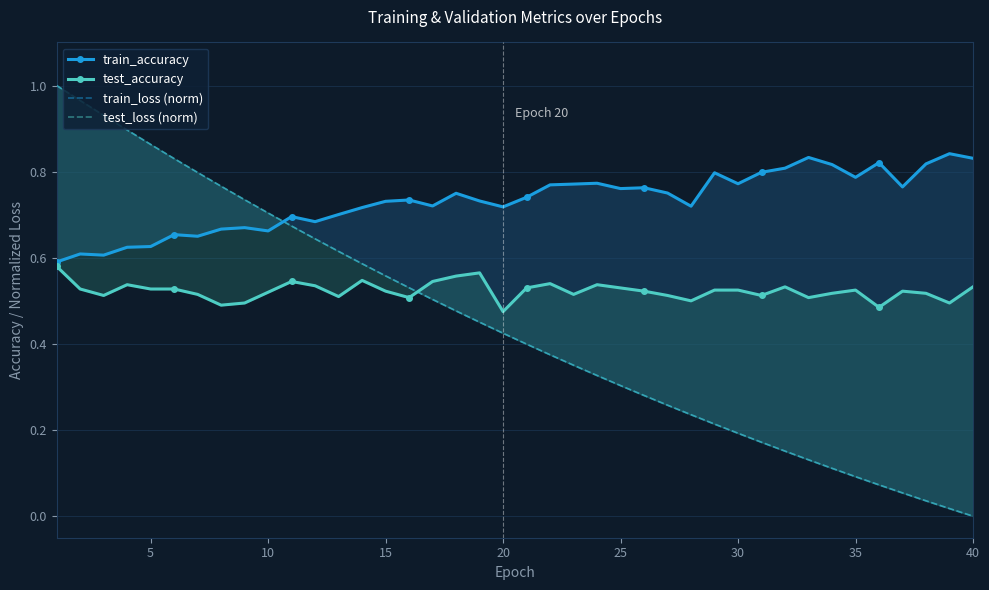

How many times do test_accuracy and test_loss (norm) cross each other?

1